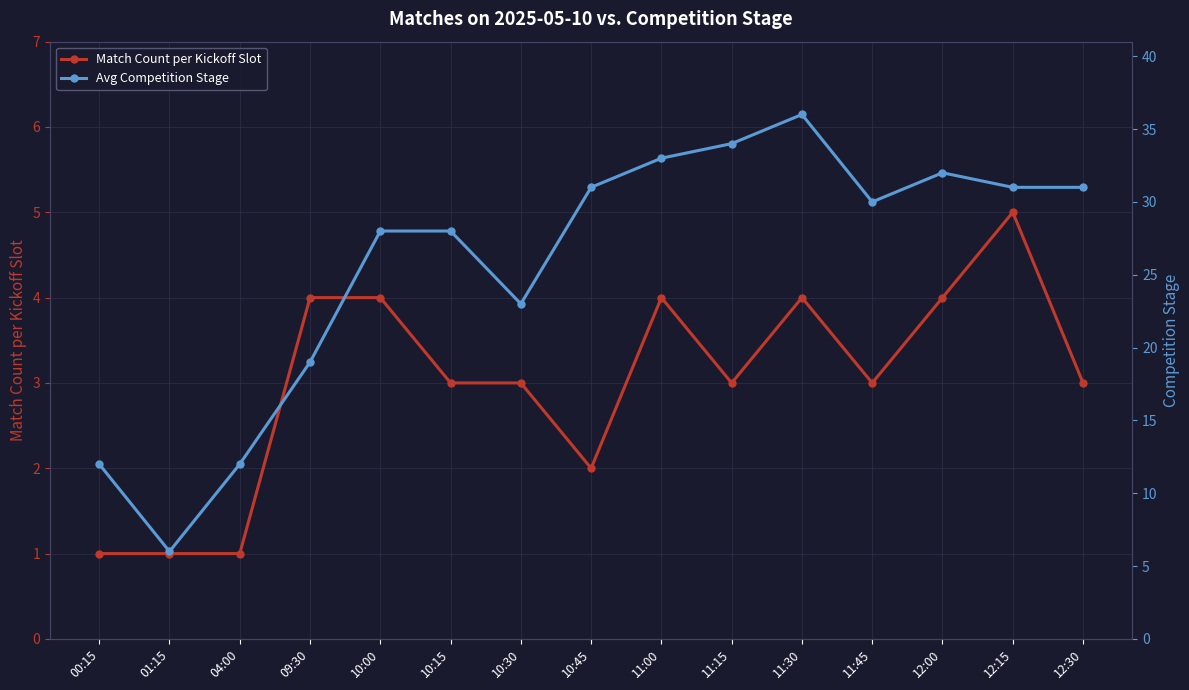

Which label corresponds to the smallest value in the chart?

00:15